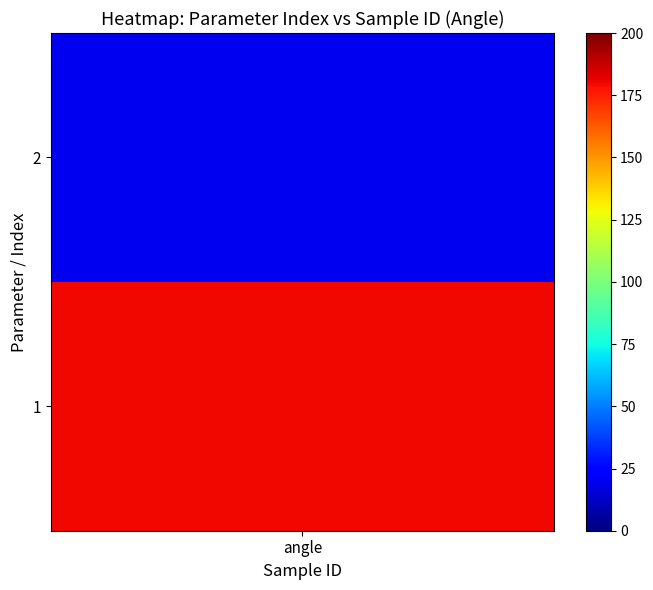

What is the difference between the maximum and minimum values?

160